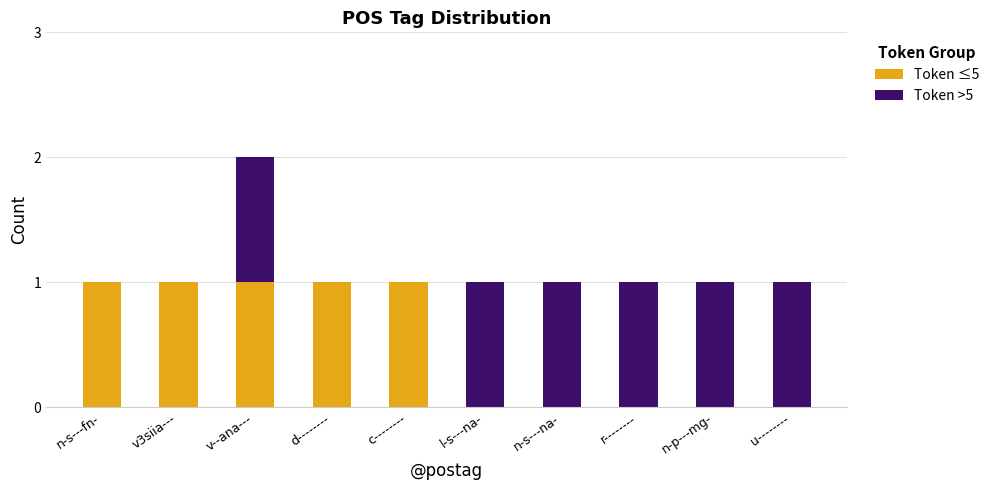

The value of Token ≤5 at r-------- is 0. True or false?

True